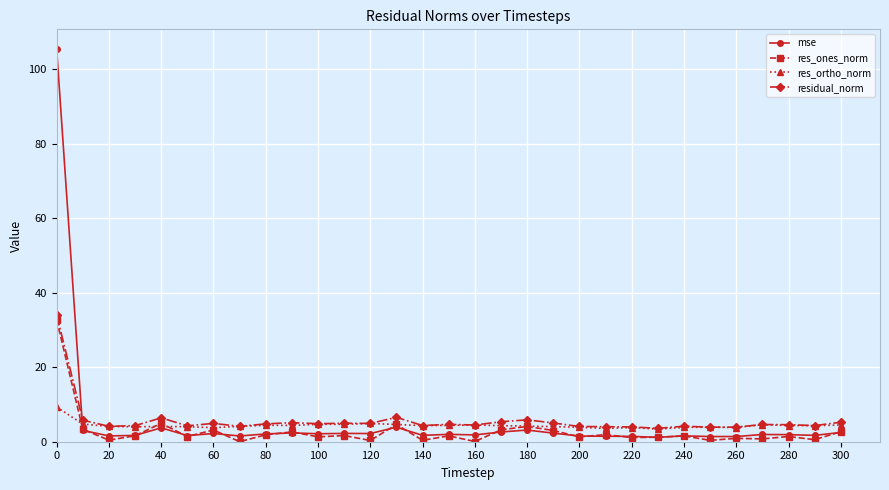

True or false: mse has more than 2 interior local peaks.

True